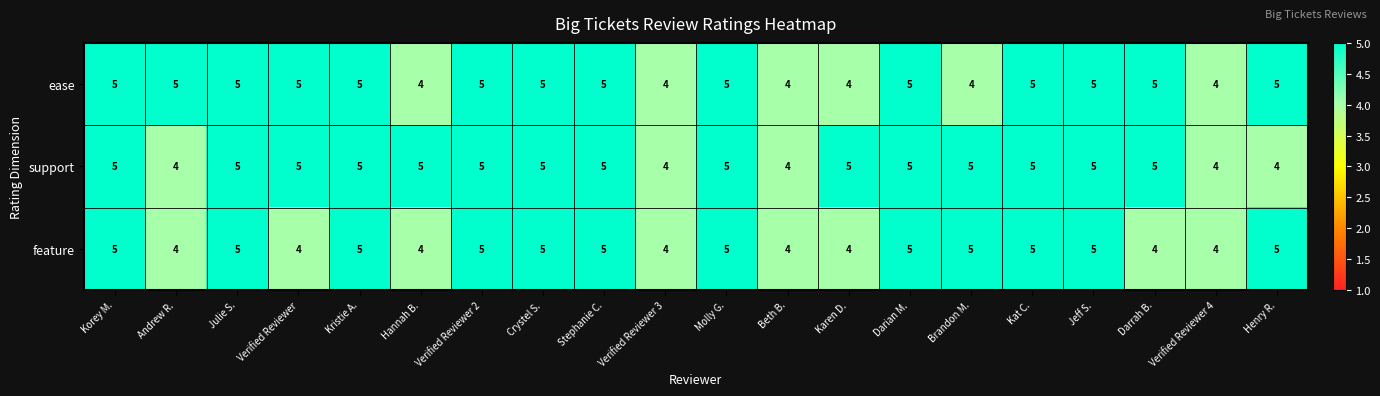

How many data points does each series have?

20